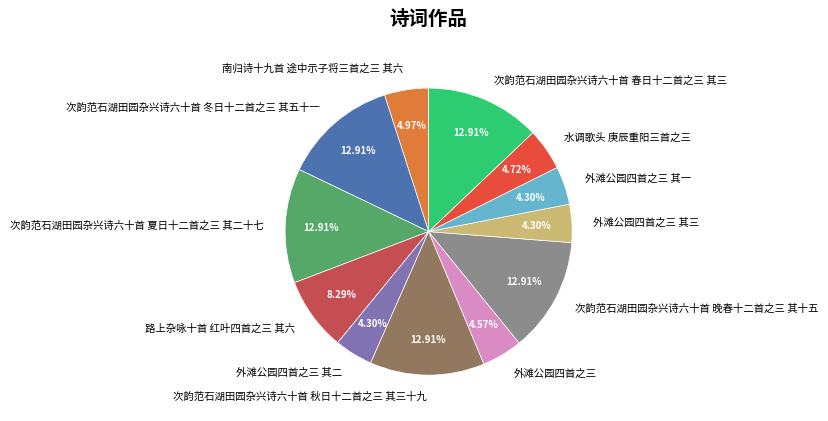

Does 南归诗十九首 途中示子将三首之三 其六 account for over 50% of the chart?

No